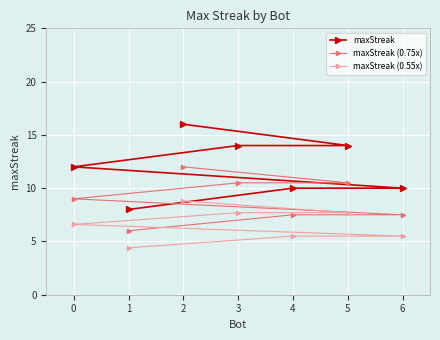

What are all the series names shown in the legend?

maxStreak, maxStreak (0.75x), maxStreak (0.55x)